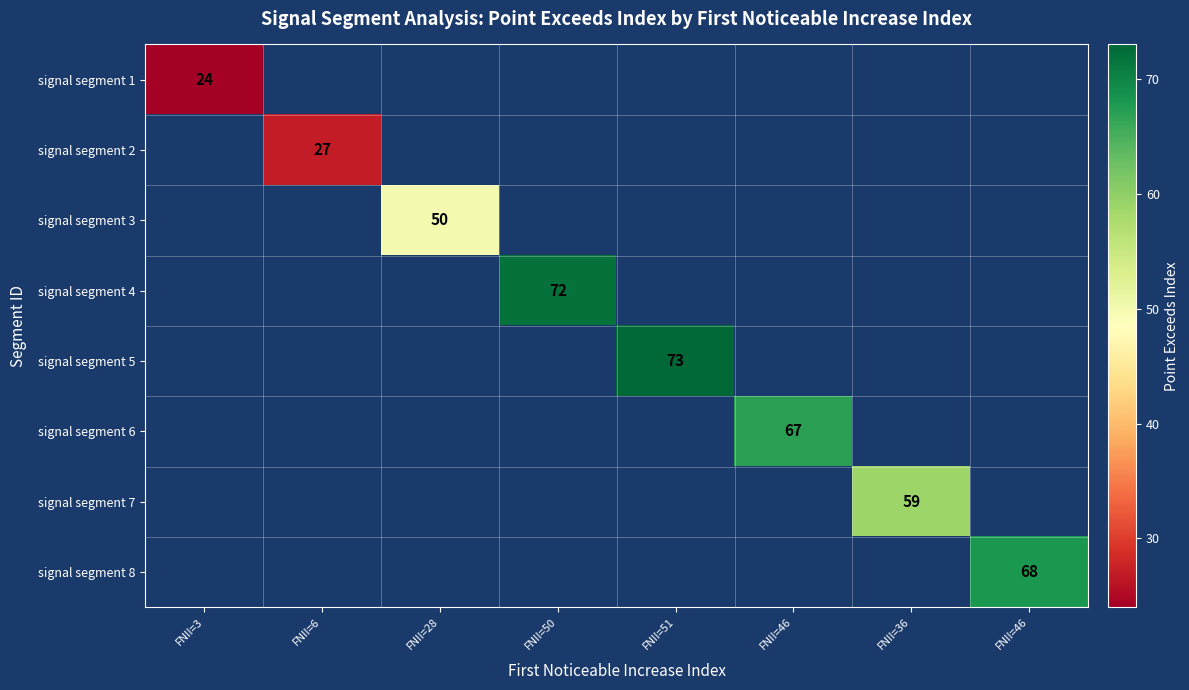

At how many categories does at least one series exceed 30?

6